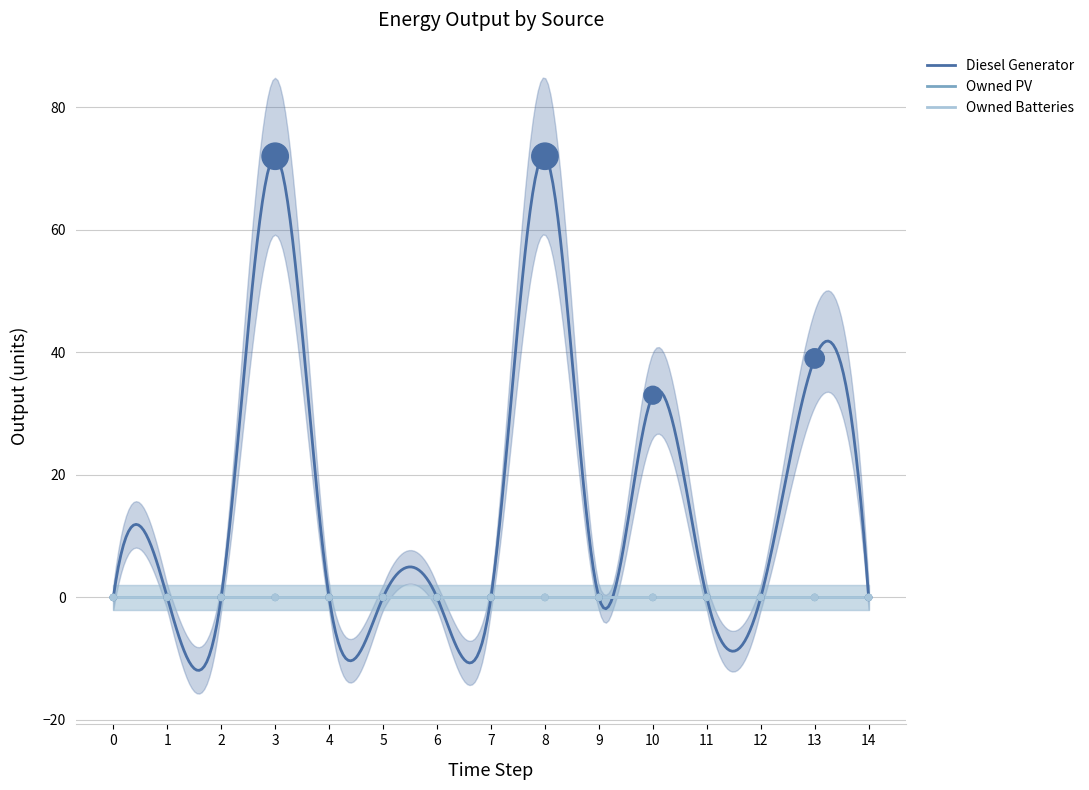

Which series contains the lowest Y value?

Diesel Generator